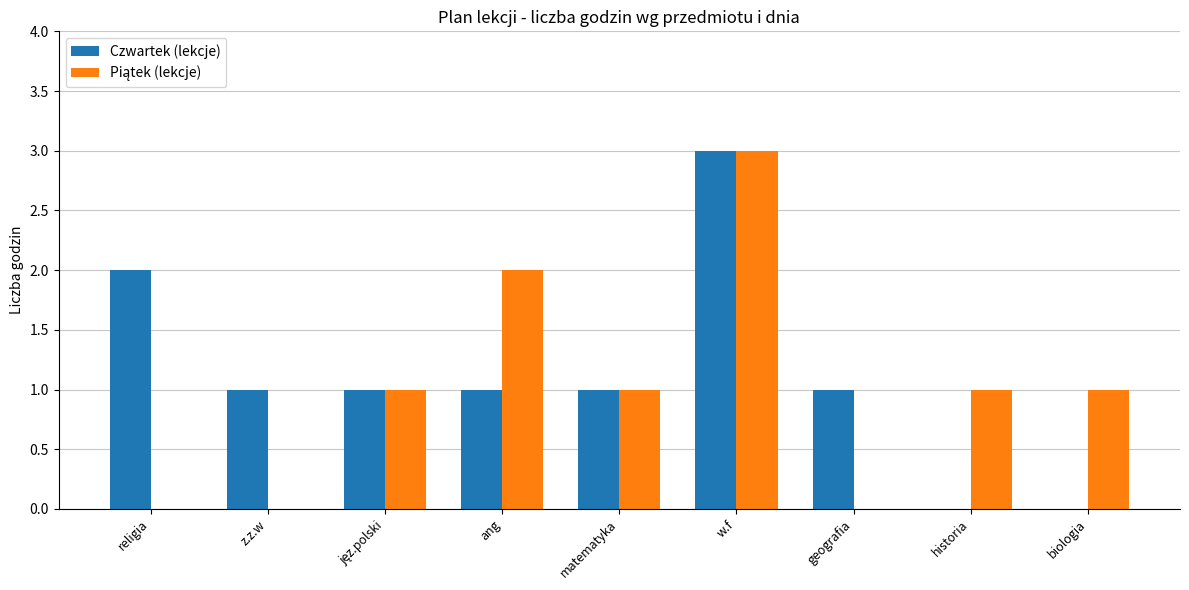

Which series has the largest total across all categories?

Czwartek (lekcje)